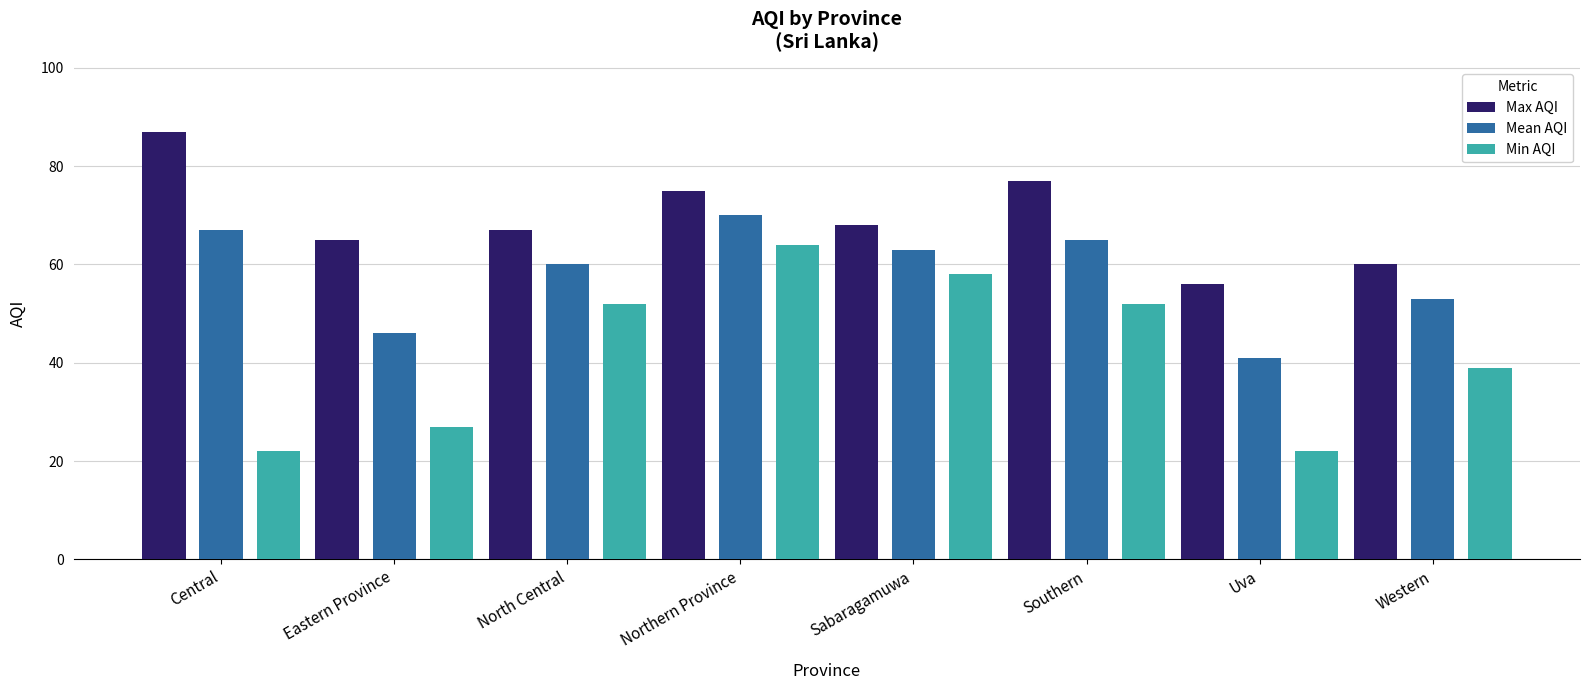

List the series in order of their overall mean, highest first.

Max AQI, Mean AQI, Min AQI